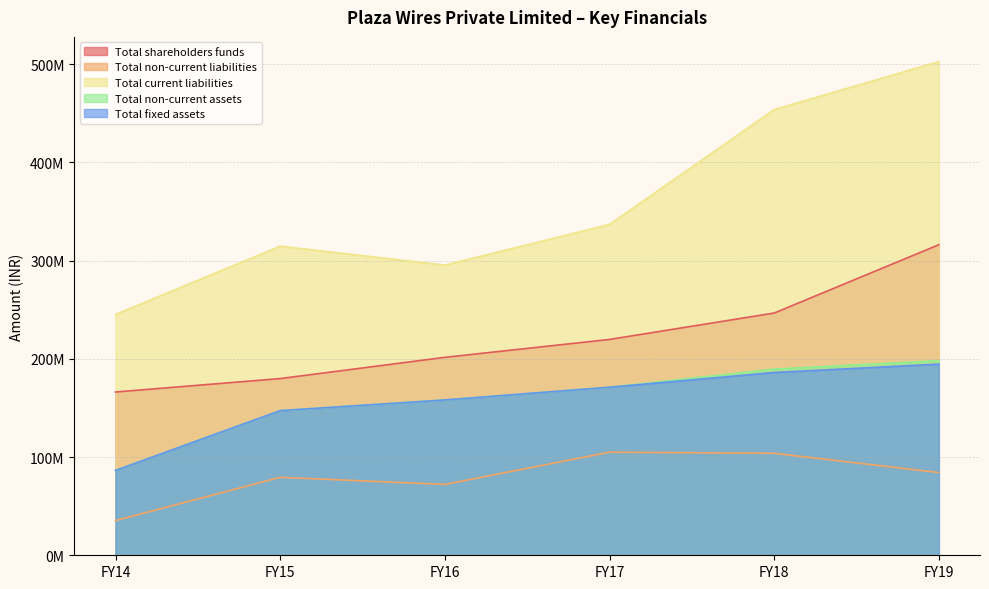

What is the minimum value for Total non-current assets?

86410186.0